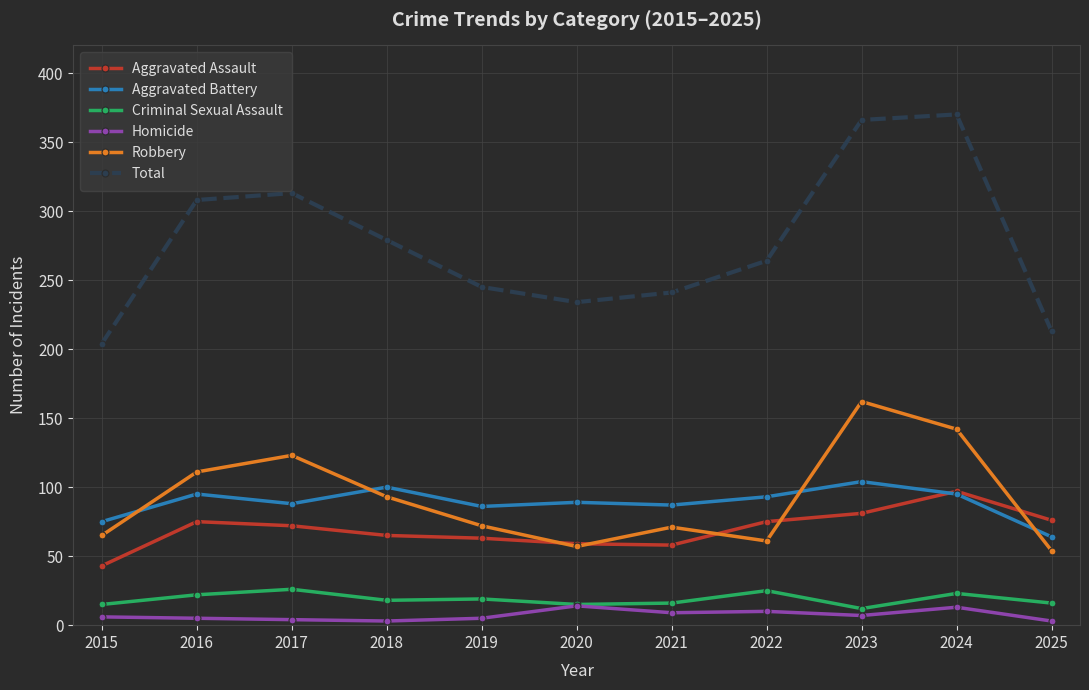

Which series has the widest spread of values?

Total